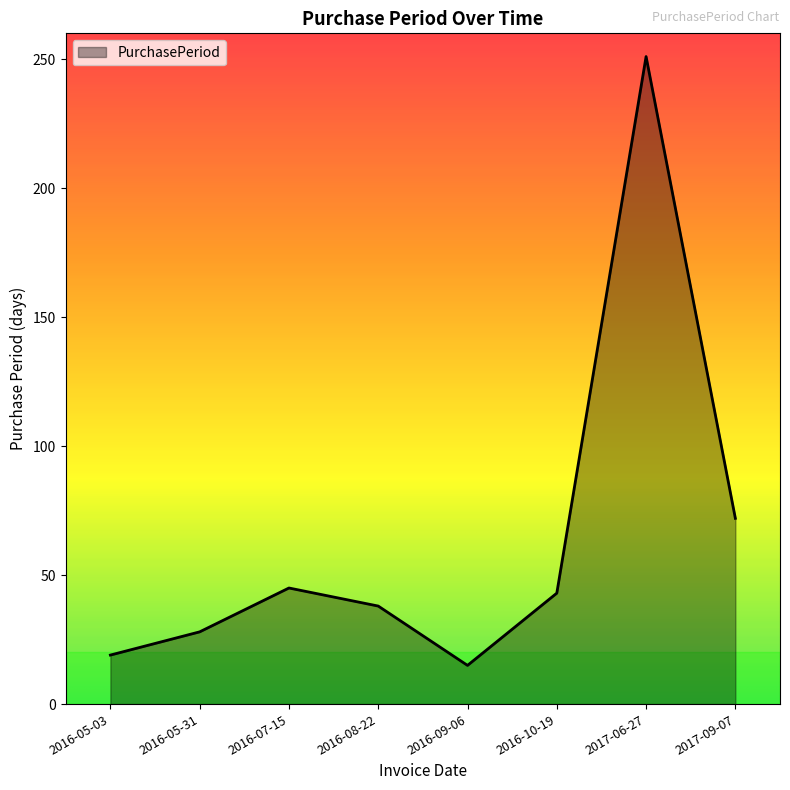

What is the sum of the values at 2016-05-31 and 2017-09-07?

100